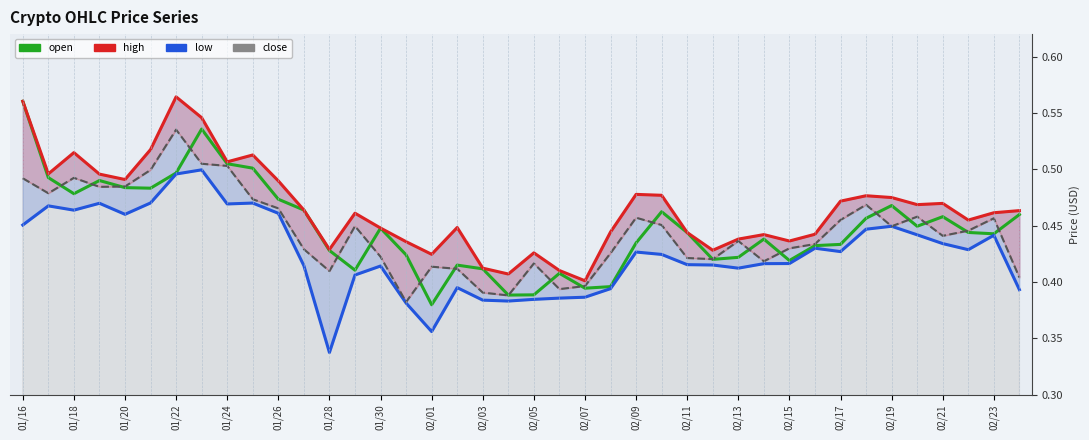

The open series shows 0.4 at 02/23. True or false?

True